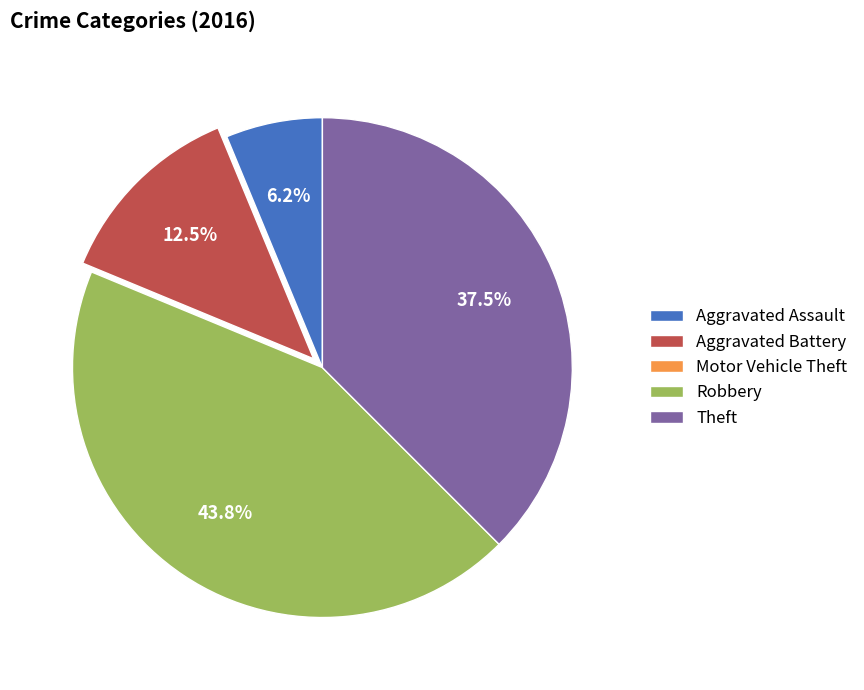

The Aggravated Assault slice represents 6% of the pie. True or false?

True